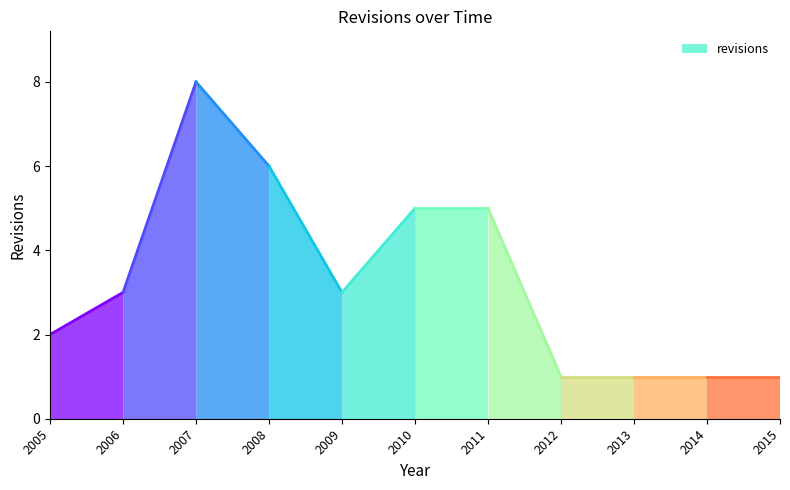

List the labels in order of value, largest first.

2007-12-31, 2008-12-31, 2010-12-31, 2011-12-31, 2006-12-31, 2009-12-31, 2005-12-31, 2012-12-31, 2013-12-31, 2014-12-31, 2015-12-31